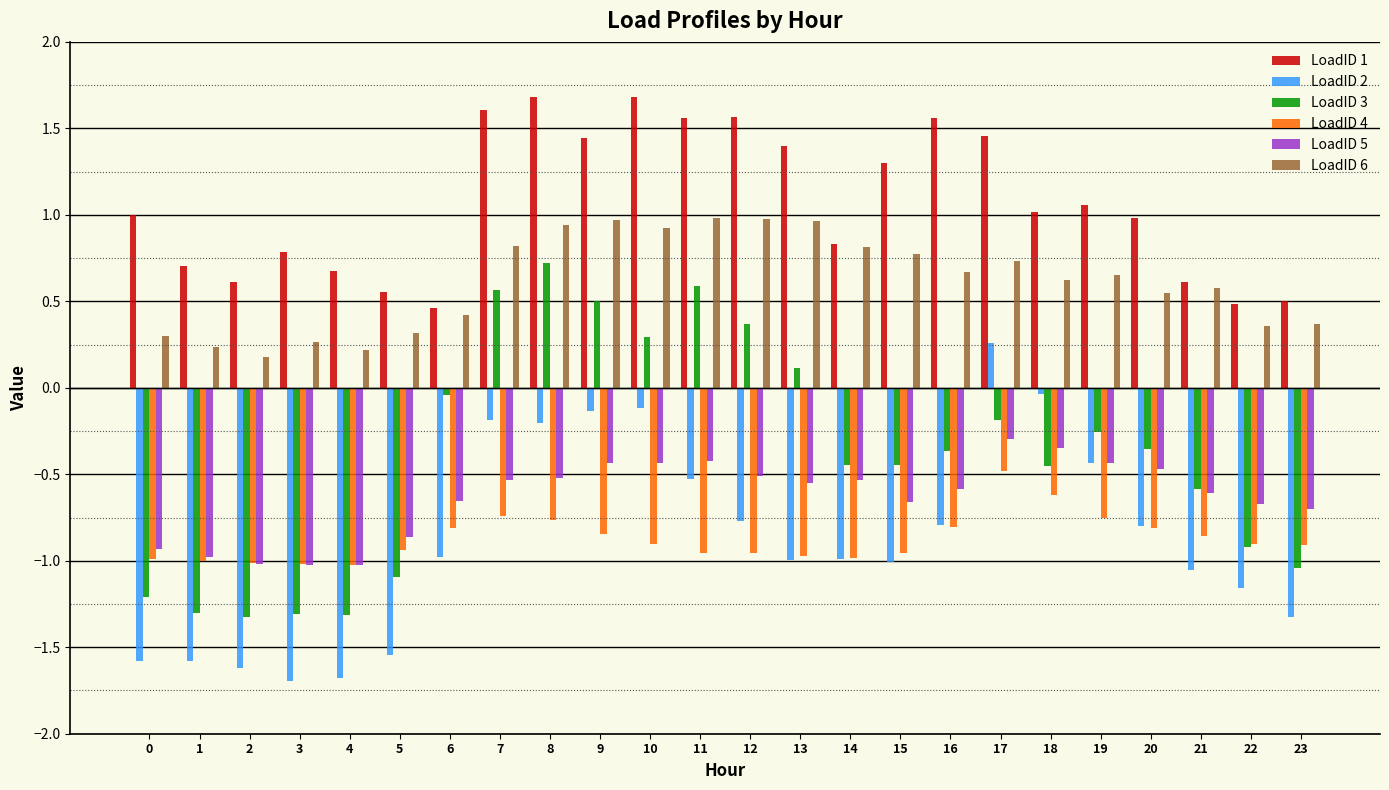

Which category has the highest value in the LoadID 4 series?

17